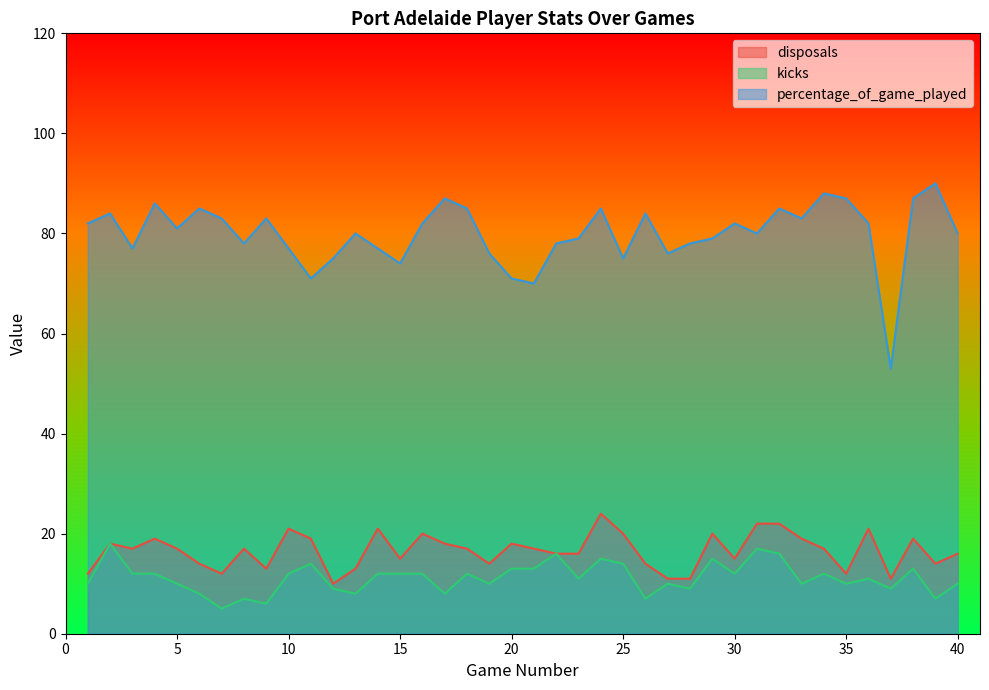

Which series changed the most between 8 and 40?

kicks